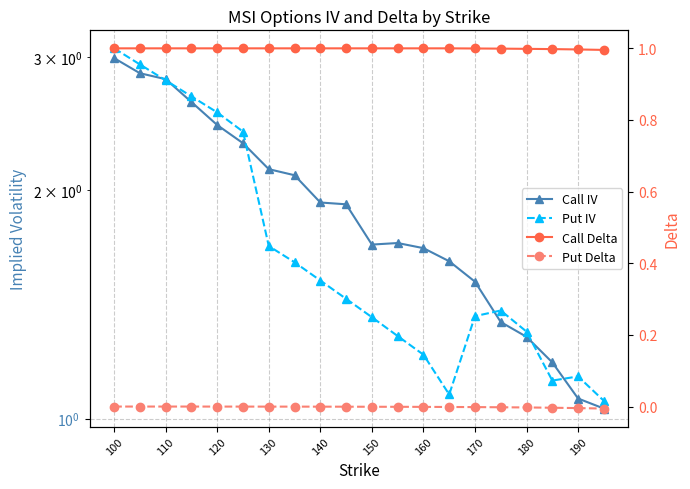

True or false: Put IV and Put Delta intersect in this chart.

False